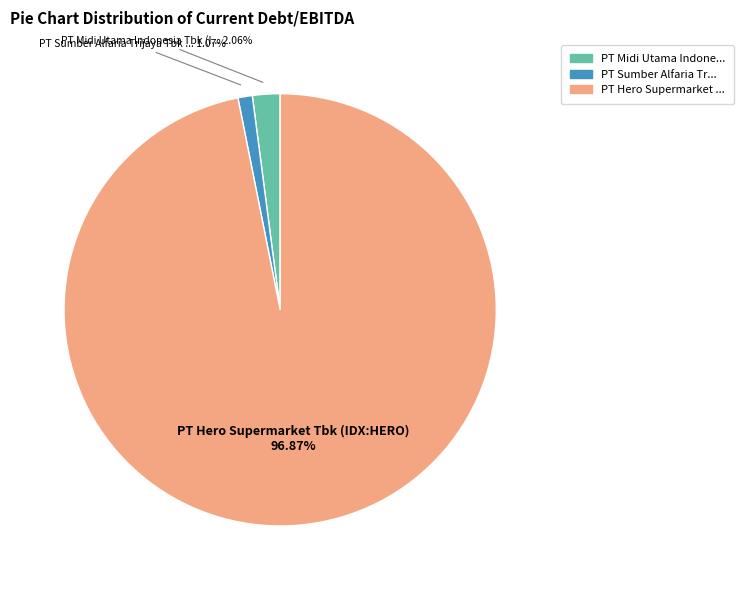

Is there any slice that represents more than half of the pie?

Yes